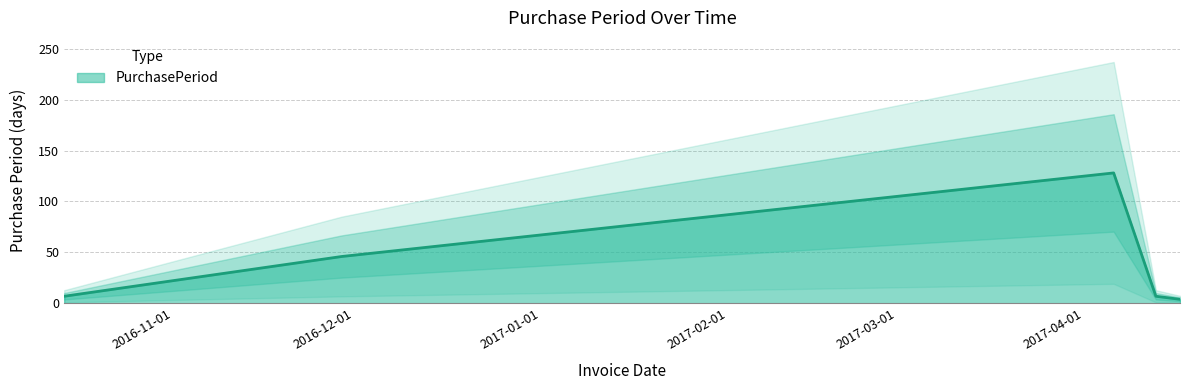

List the labels in order of value, smallest first.

2017-04-17, 2016-10-14, 2017-04-13, 2016-11-29, 2017-04-06